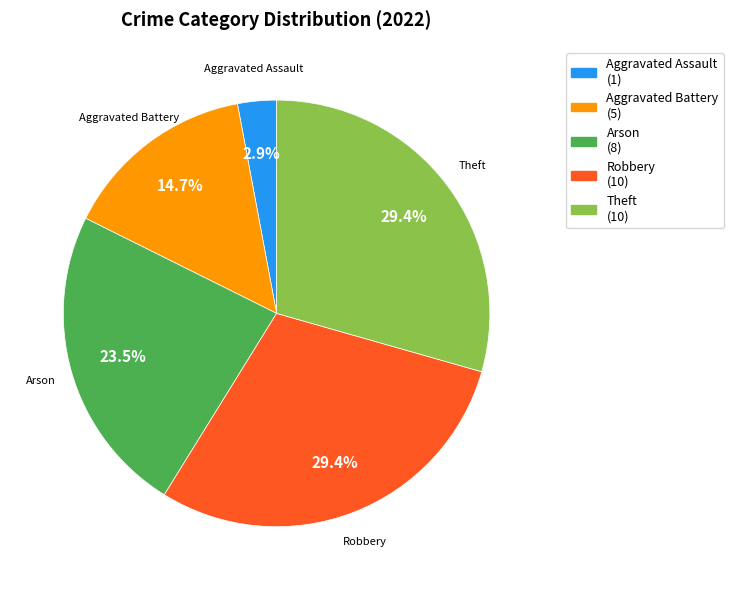

Is there a majority slice in this chart?

No